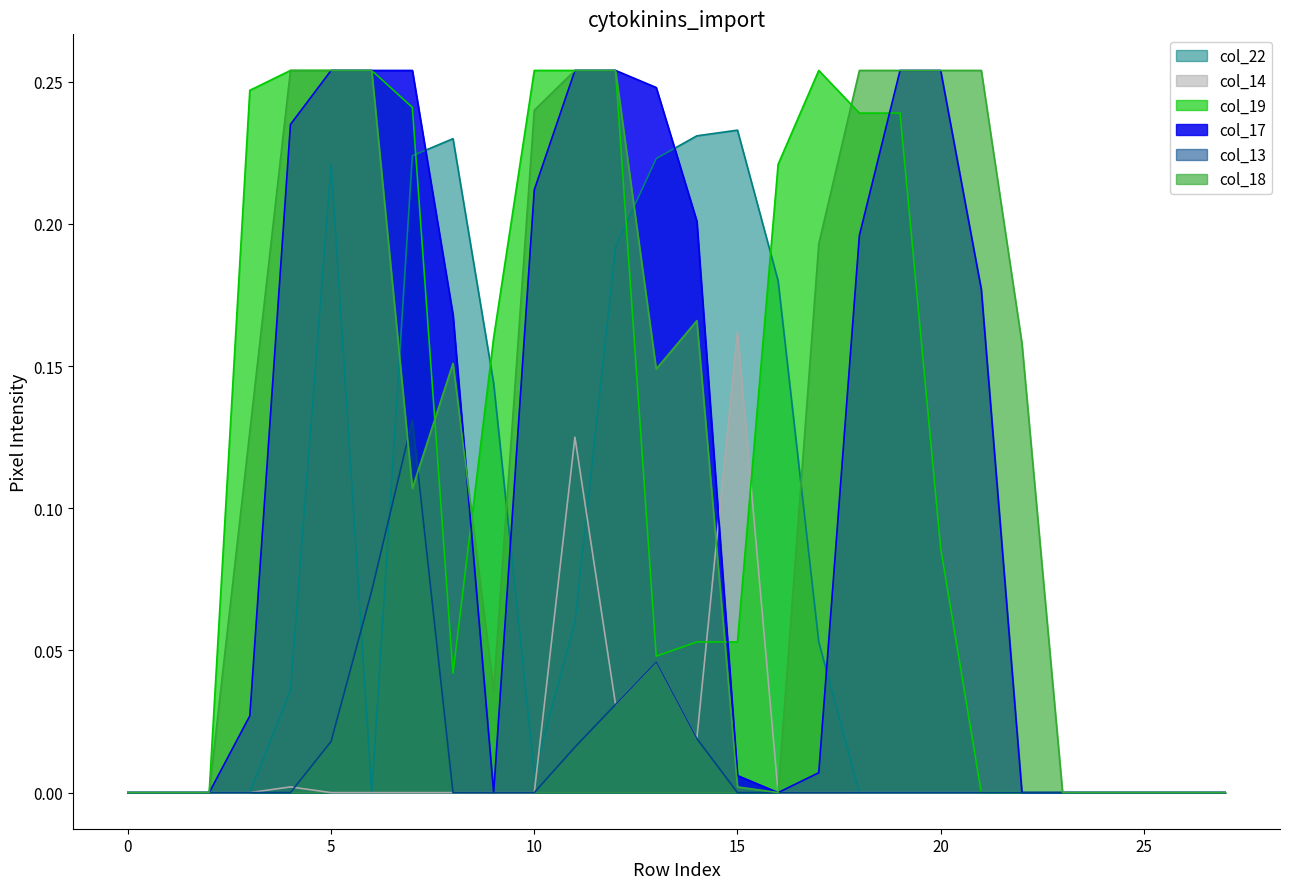

Between 24 and 21, which is larger?

24